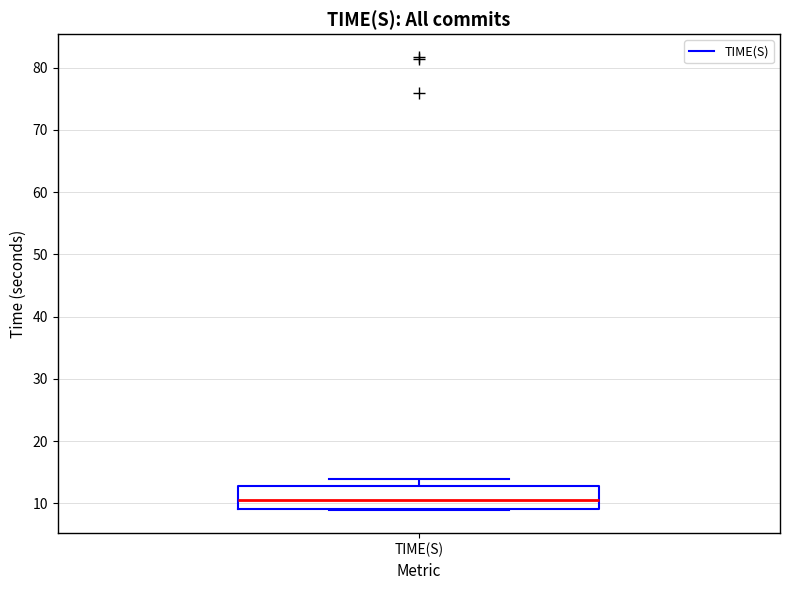

Where is the upper edge of the box for TIME(S) on the y-axis? The values are not printed on the chart, so give them approximately, as read against the axis.

13